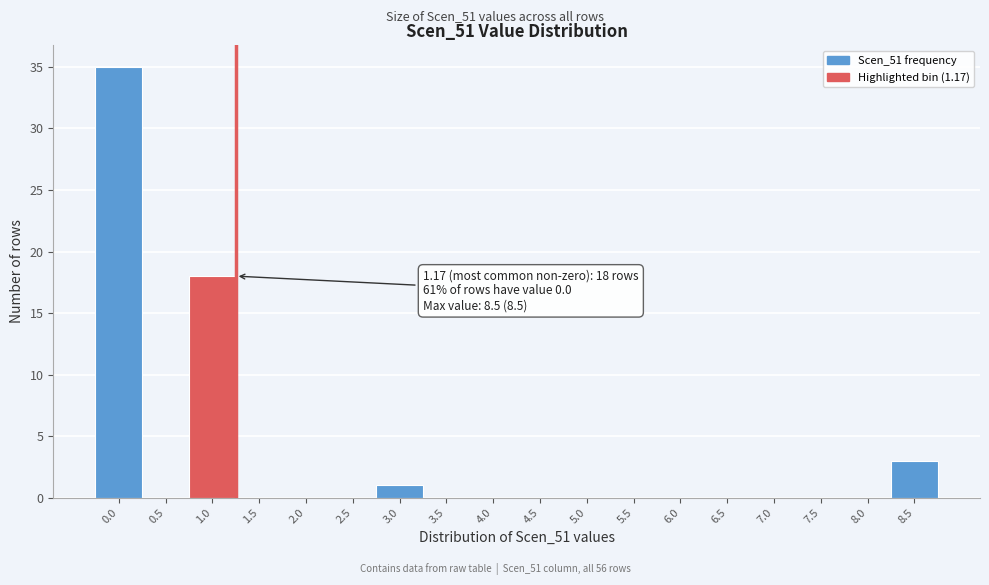

Reading right to left, extract all data points from this chart.

8.5=3	8.0=0	7.5=0	7.0=0	6.5=0	6.0=0	5.5=0	5.0=0	4.5=0	4.0=0	3.5=0	3.0=1	2.5=0	2.0=0	1.5=0	1.0=18	0.5=0	0.0=35